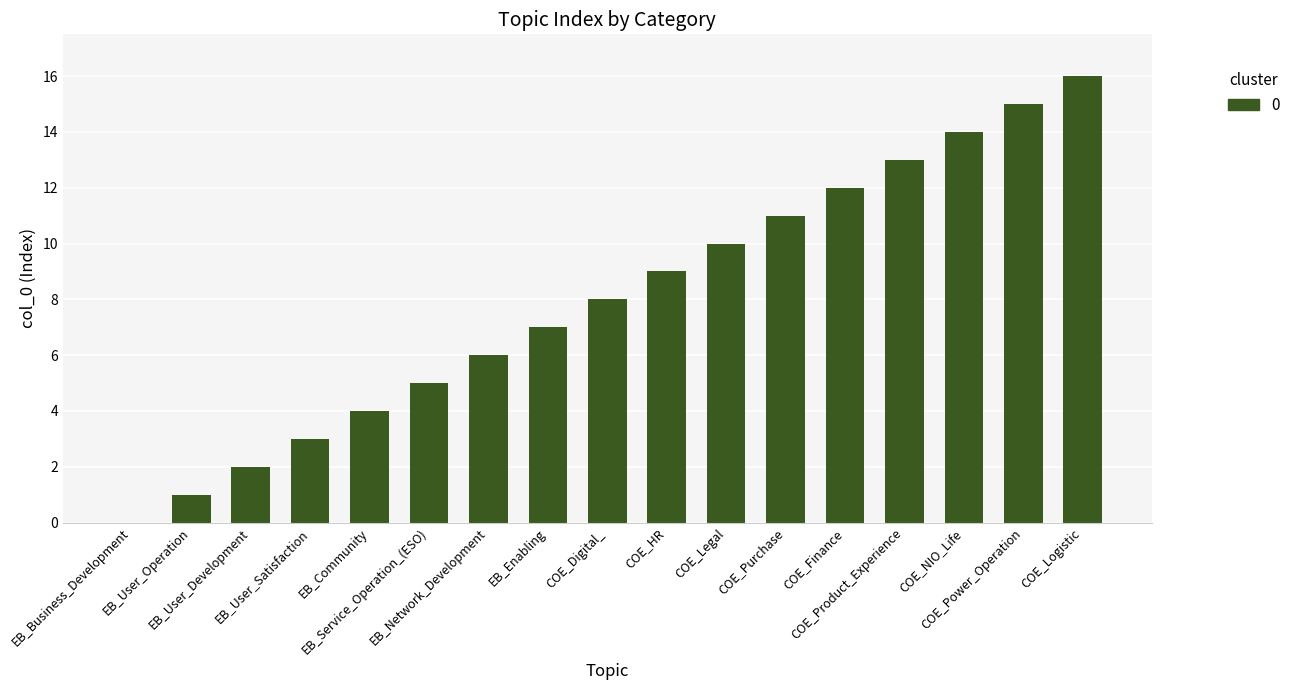

How many positive values are there?

16